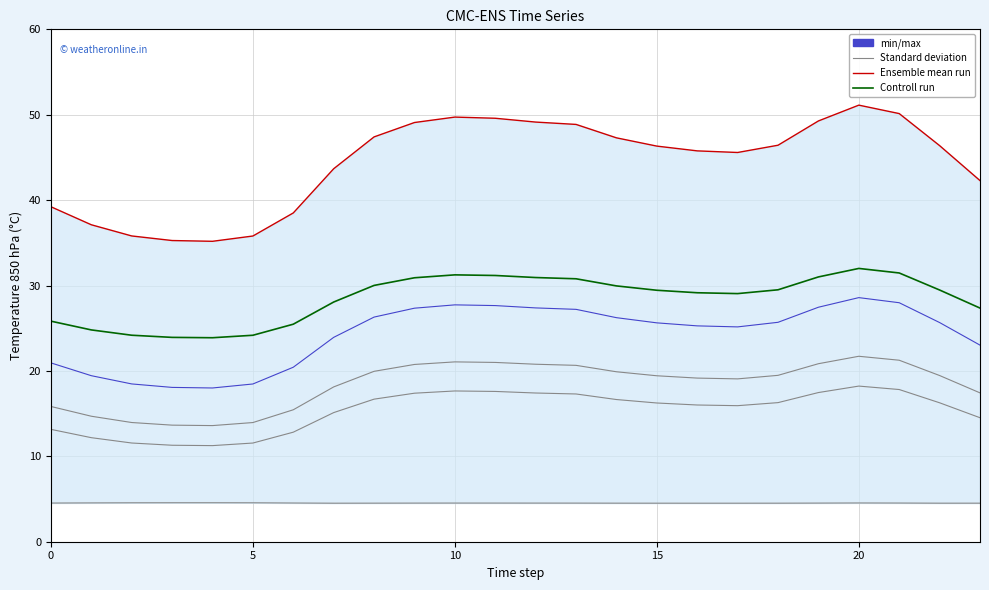

True or false: col_4 and col_5 intersect in this chart.

False